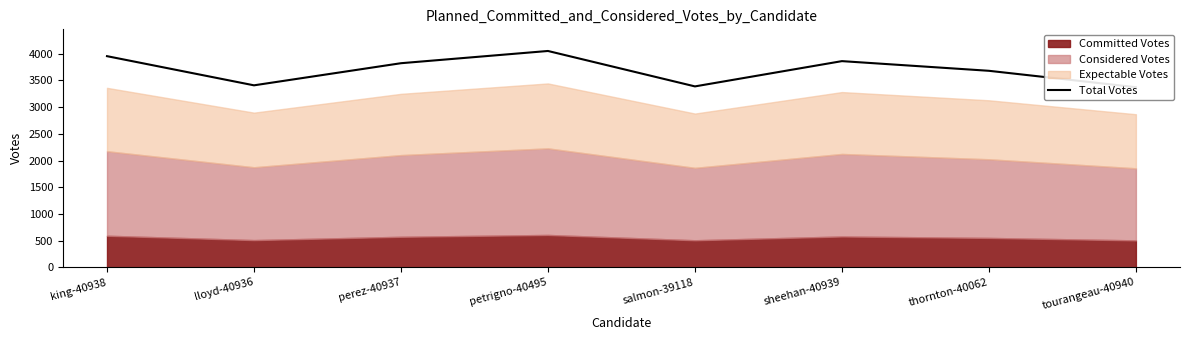

Approximately how many times larger is the value at tourangeau-40940 compared to sheehan-40939?

0.9